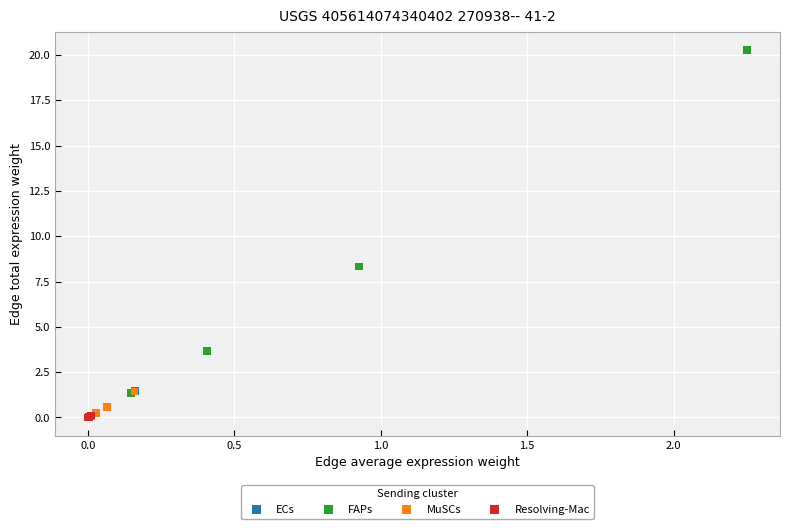

Which series has the widest spread of Y values?

FAPs